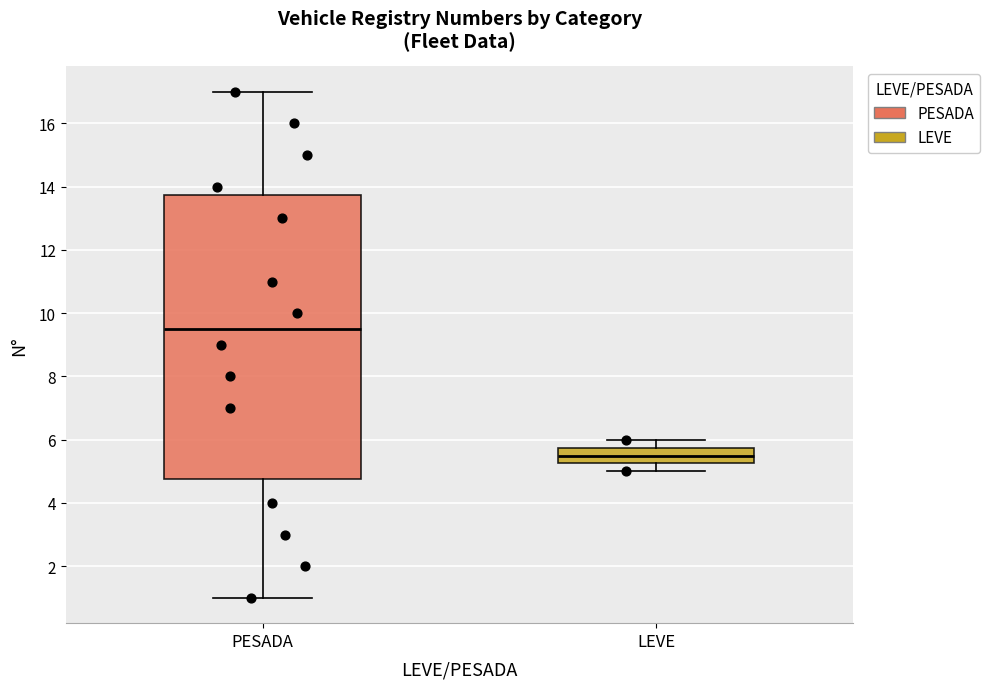

Reading left to right, transcribe this box plot: for each box, give where its median line is, the range the box spans, and where its two whiskers end, as read against the y-axis. The values are not printed on the chart, so give them approximately, as read against the axis.

PESADA: median 9.6, box 4.8 to 13.8, whiskers 1.0 to 17.0
LEVE: median 5.6, box 5.2 to 5.8, whiskers 5.0 to 6.0